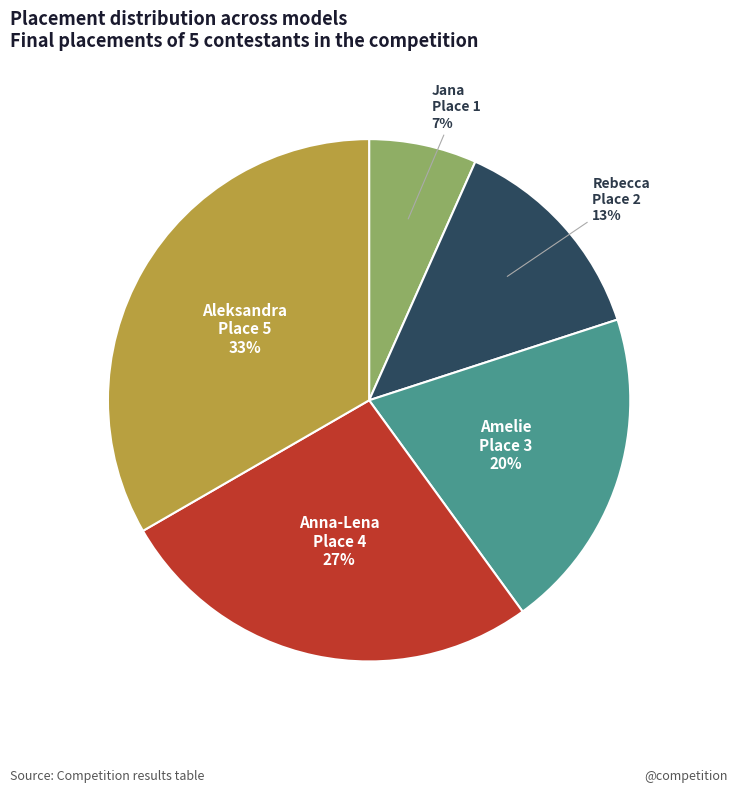

How many slices are in this pie chart?

5